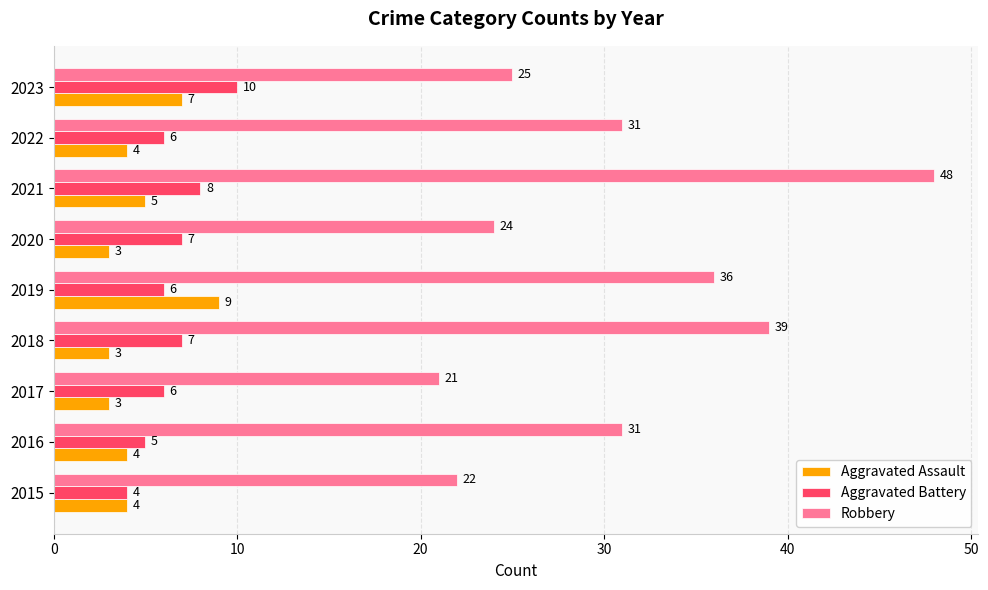

List the series in order of their peak value, lowest first.

Aggravated Assault, Aggravated Battery, Robbery